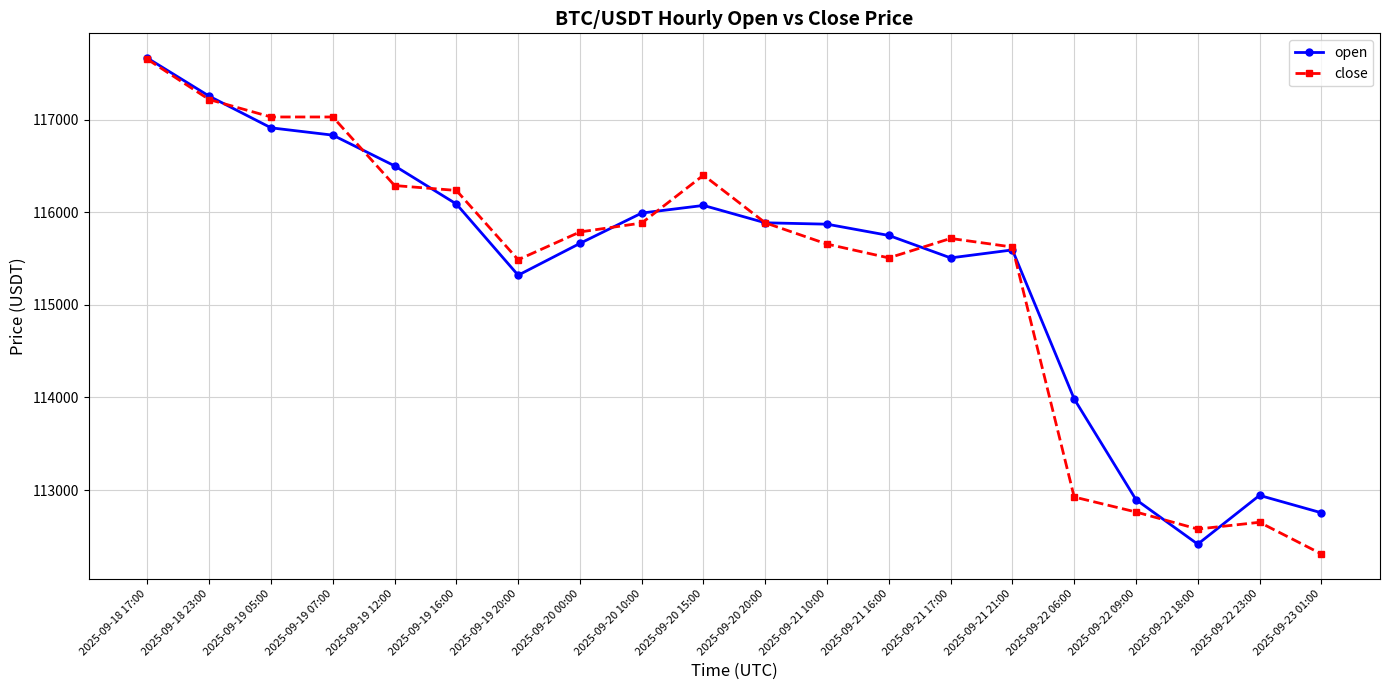

Between 2025-09-20 10:00 and 2025-09-21 10:00, which series saw the biggest shift?

close